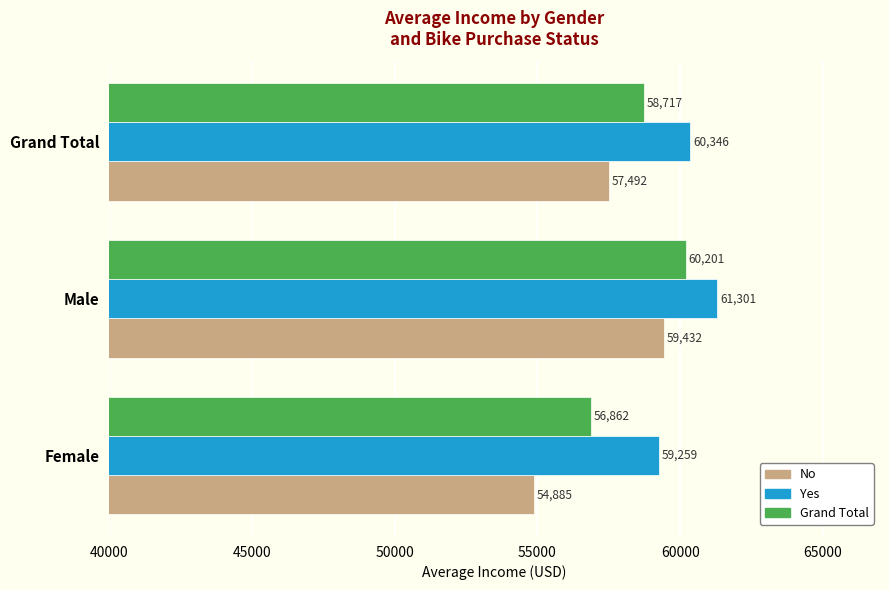

Where is Yes nearest to the value 60280?

Grand Total